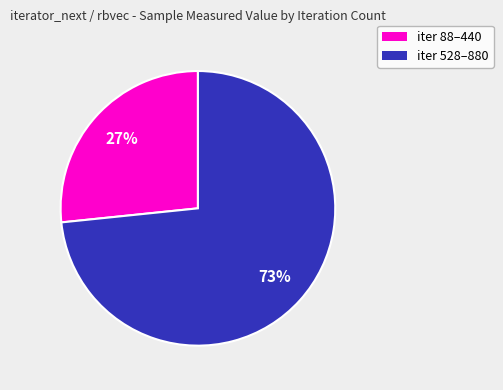

Is there a majority slice in this chart?

Yes